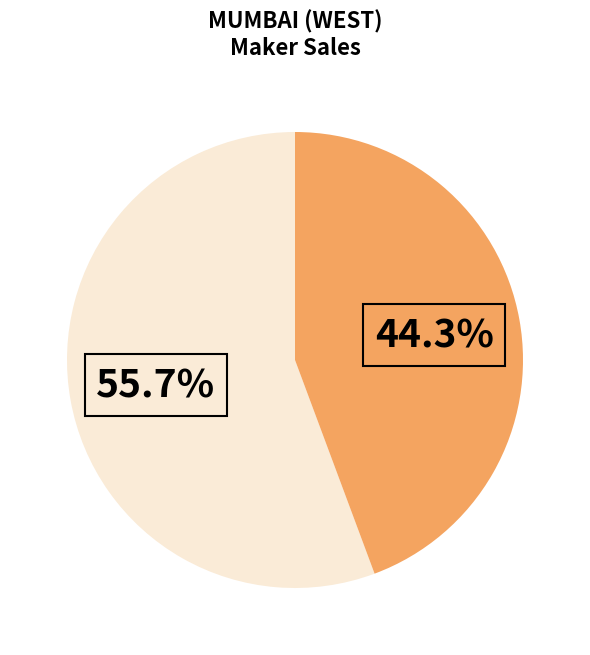

Is there a majority slice in this chart?

Yes